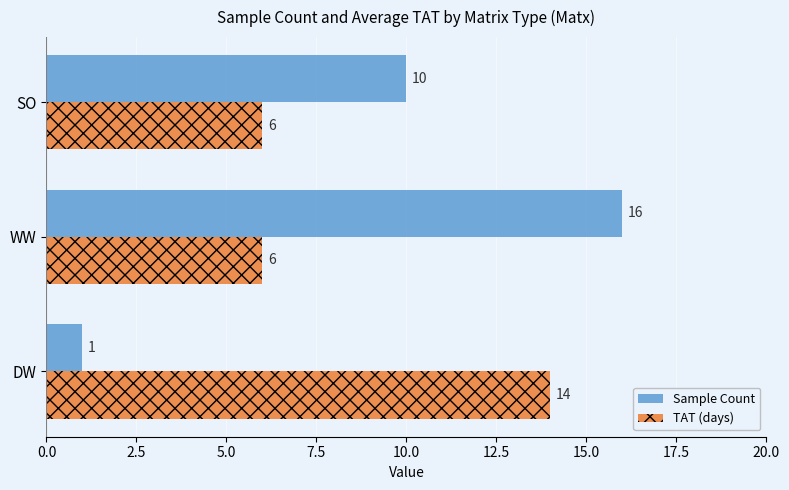

List the series in order of their overall mean, highest first.

Sample Count, TAT (days)